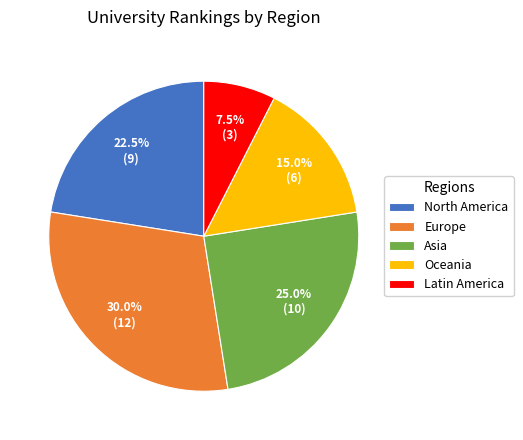

How many segments does this pie chart have?

5